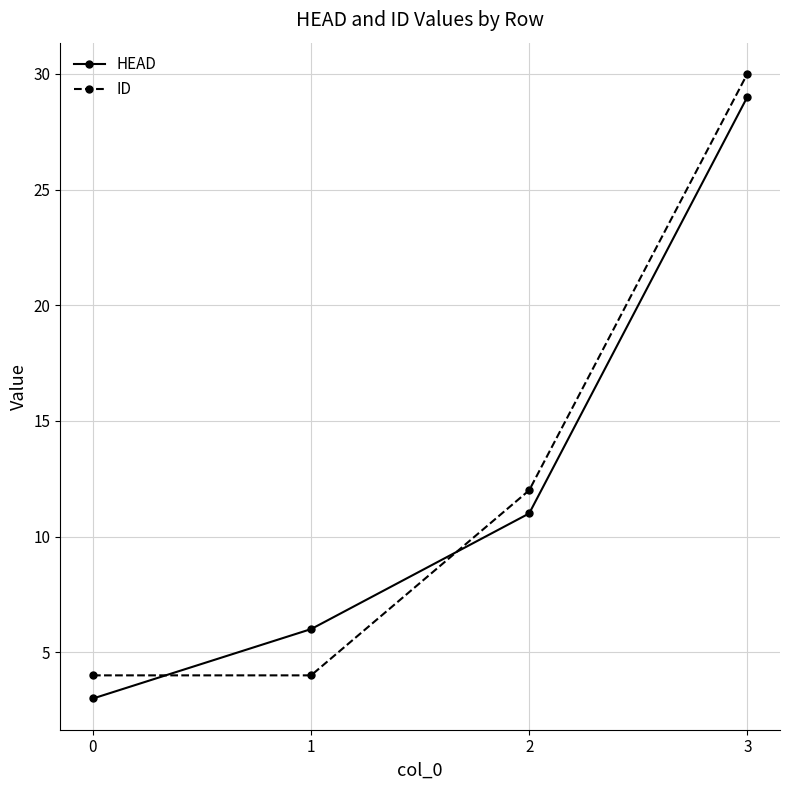

Reading right to left, what are all the values shown in this chart?

HEAD: 3=29	2=11	1=6	0=3
ID: 3=30	2=12	1=4	0=4